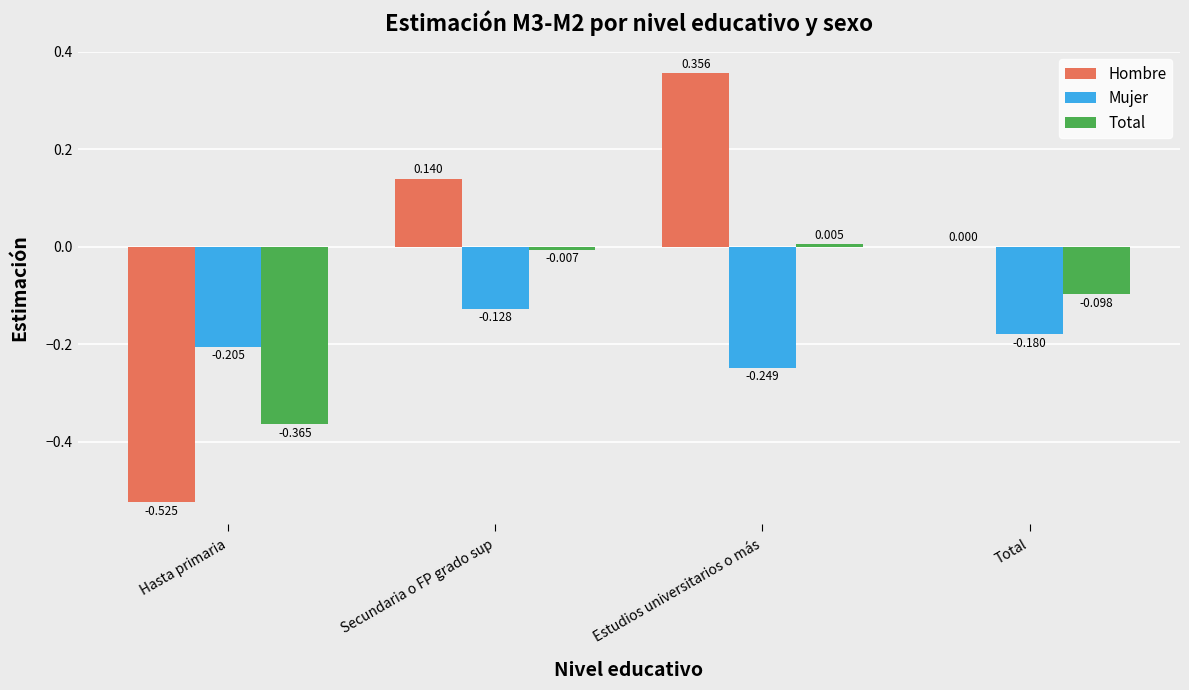

How many groups of bars are there?

4